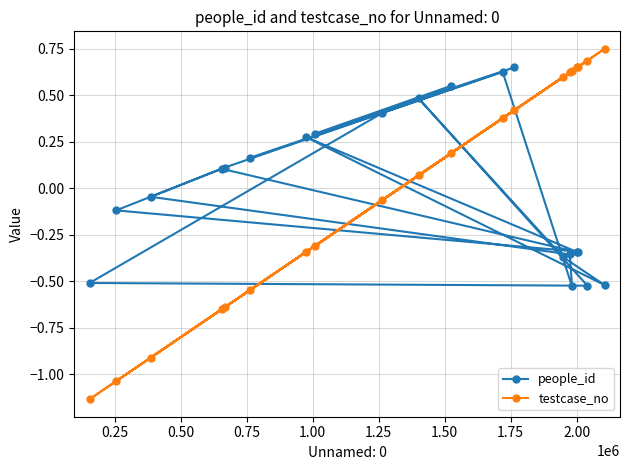

True or false: testcase_no has more than 1 interior local peaks.

True